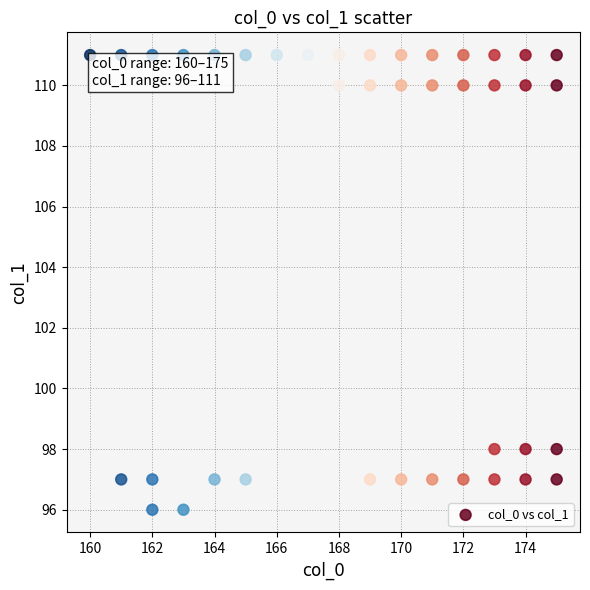

What is the range of Y values (max minus min)?

15